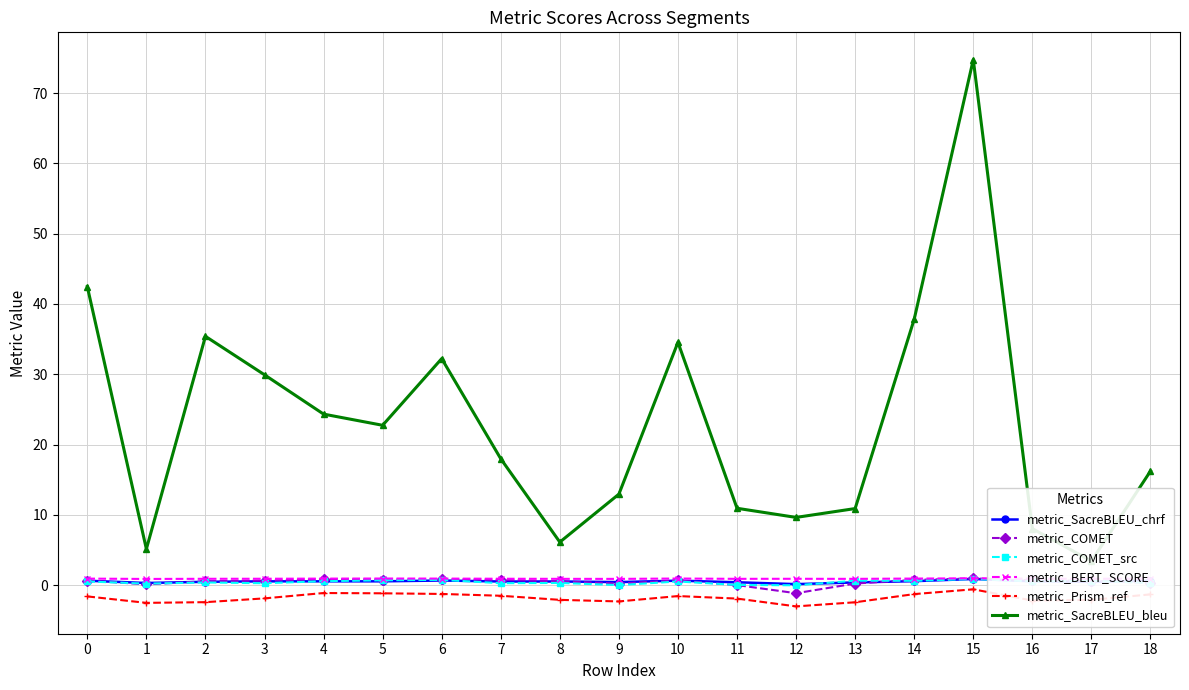

Is this an area chart (filled region under the line)?

No